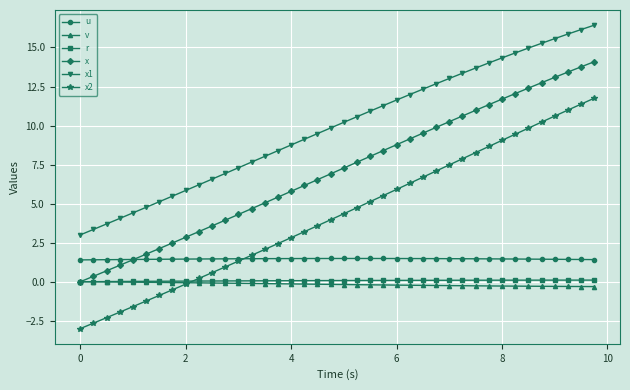

True or false: x and x2 cross at least once.

False